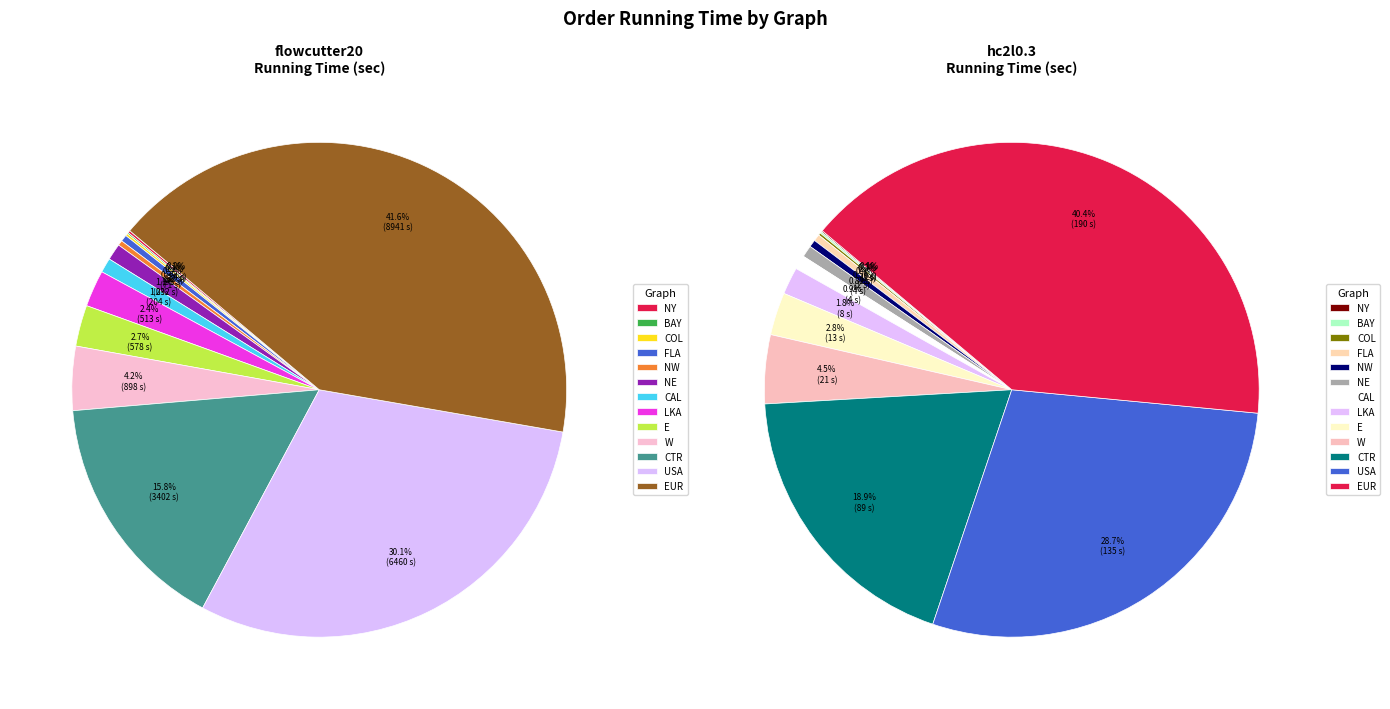

How much of the chart is everything except COL?

99.9%